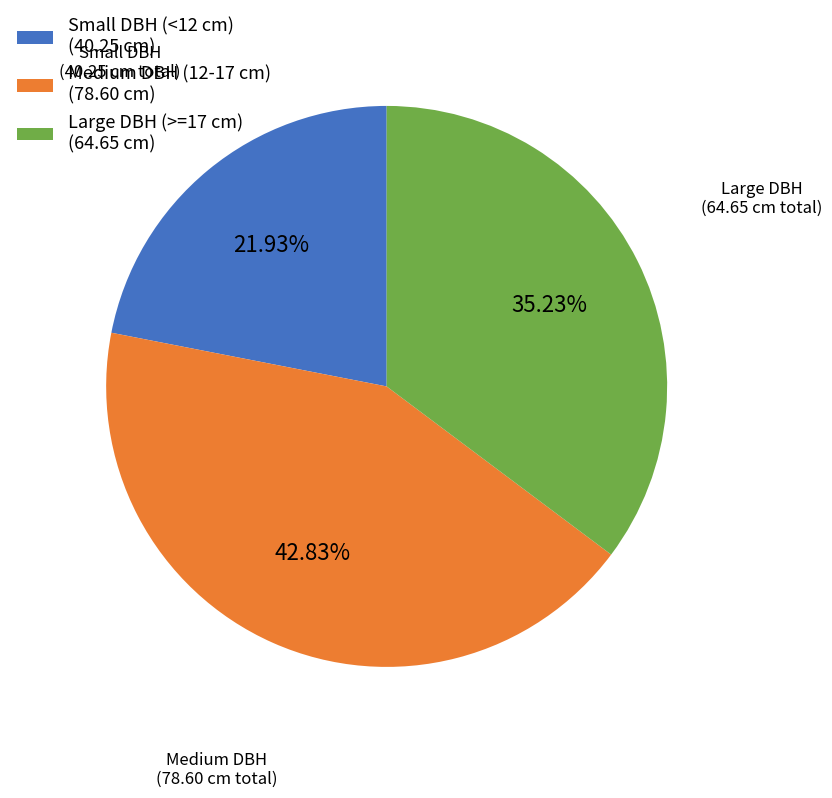

Is the sum of Medium DBH (12-17 cm) (78.60 cm) and Large DBH (>=17 cm) (64.65 cm) greater than half?

Yes